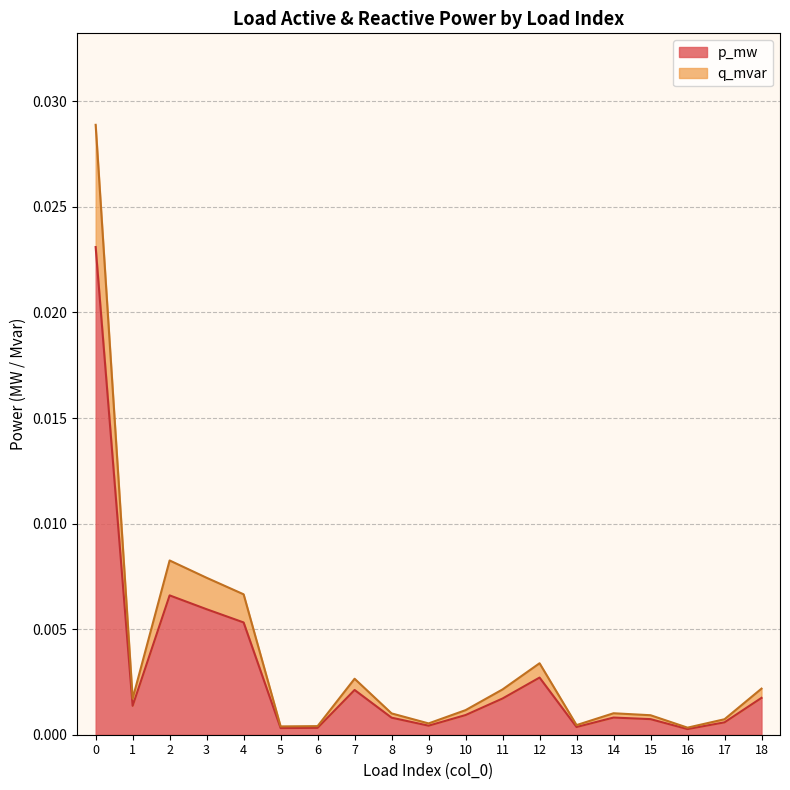

Which series has the largest total across all categories?

q_mvar